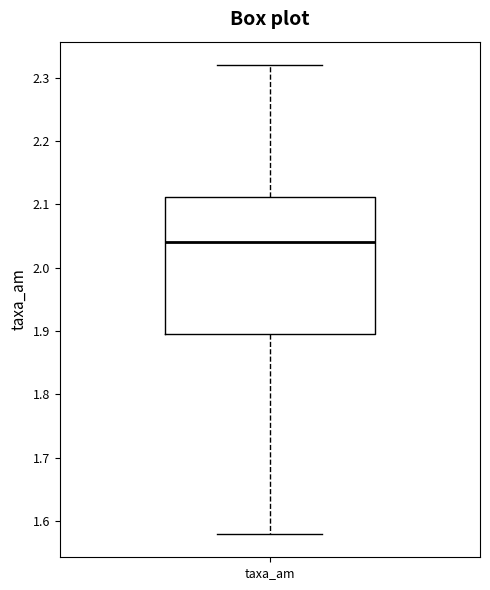

Where does the upper whisker of the box for taxa_am end on the y-axis? The values are not printed on the chart, so give them approximately, as read against the axis.

2.32